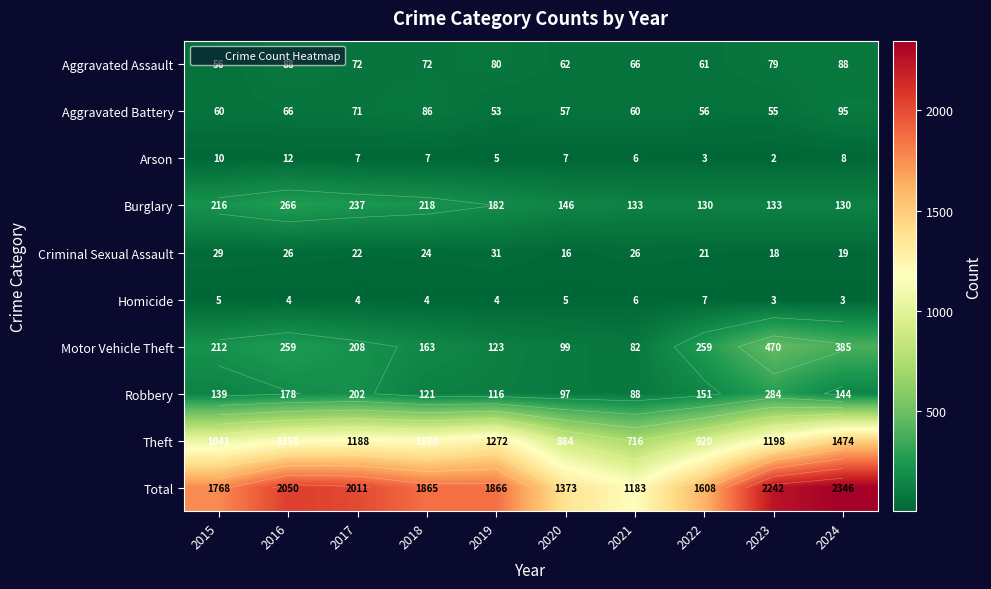

Between 2021 and 2019, which is larger?

2019